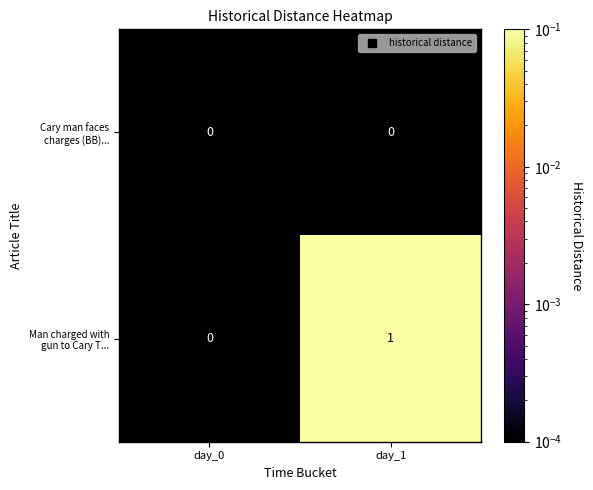

At which category does the chart reach its peak across all series?

day_1